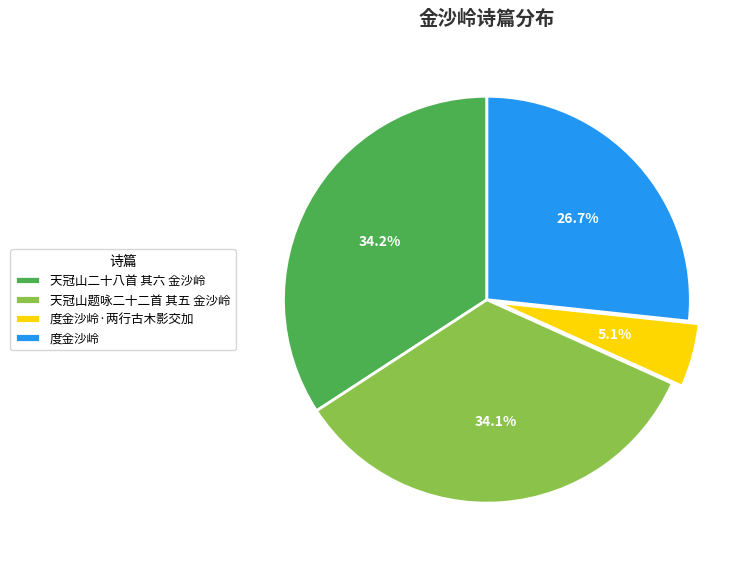

Does 天冠山二十八首 其六 金沙岭 account for over 50% of the chart?

No